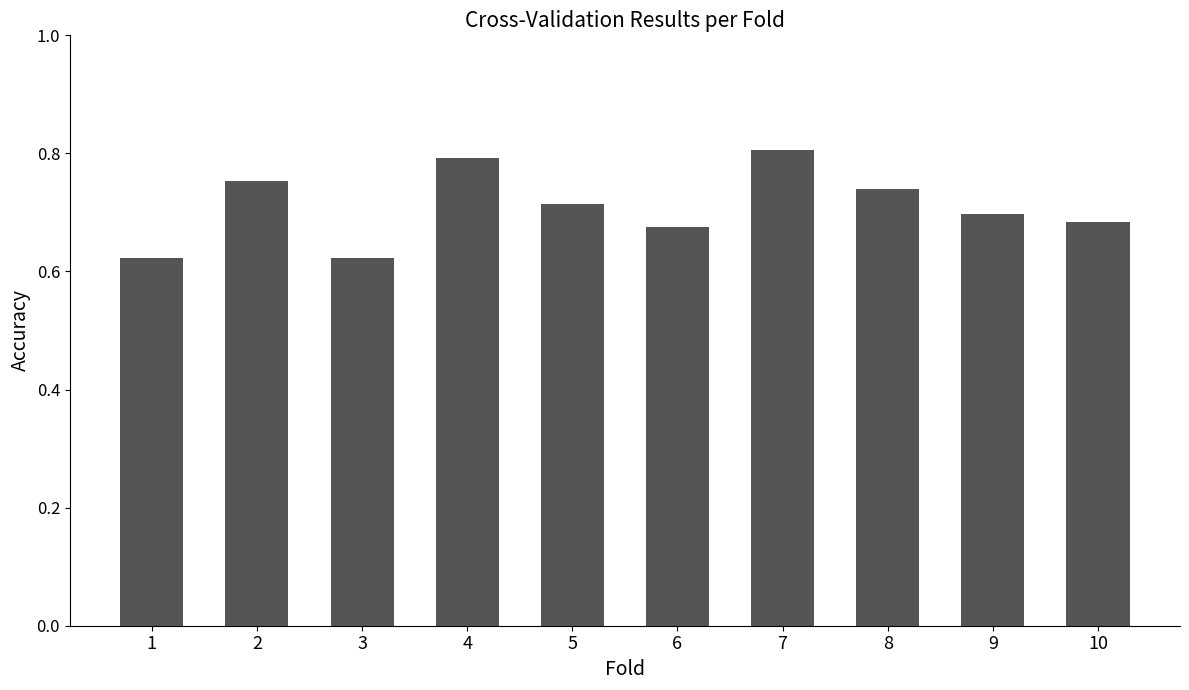

What is the sum of the values at 6 and 5?

1.4